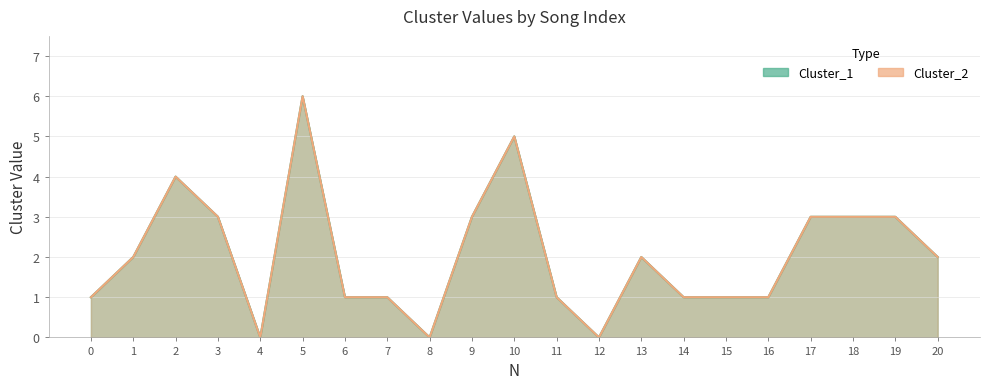

What is the sum of all Cluster_1 values?

43